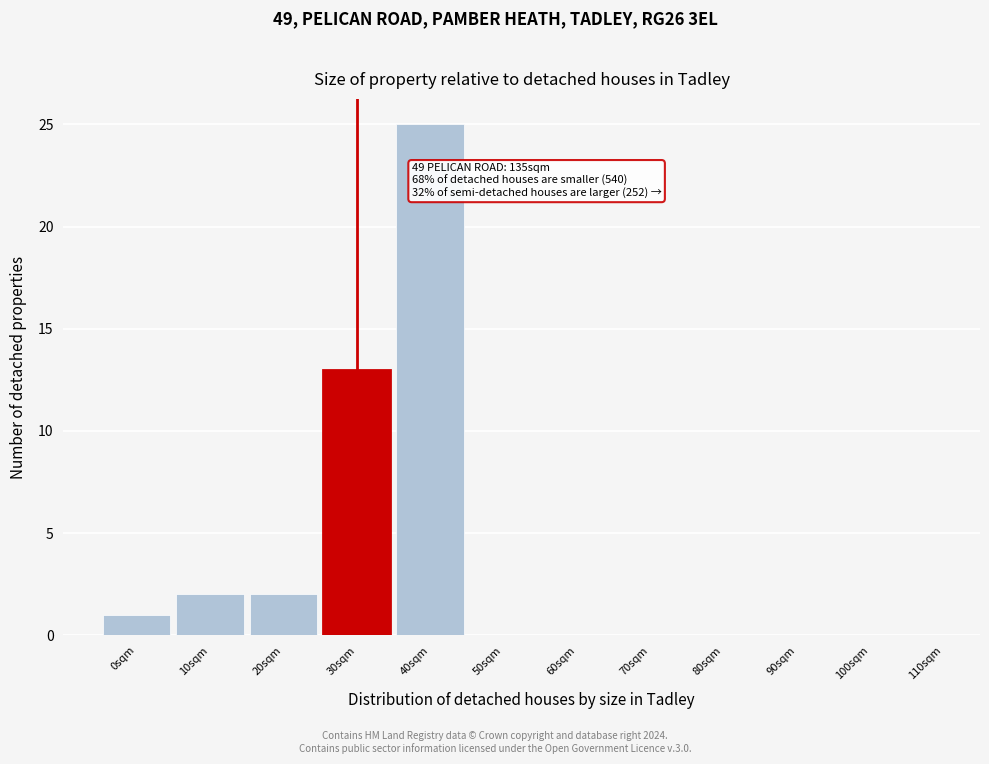

Reading left to right, transcribe all the data shown in this chart.

0sqm=1	10sqm=2	20sqm=2	30sqm=13	40sqm=25	50sqm=0	60sqm=0	70sqm=0	80sqm=0	90sqm=0	100sqm=0	110sqm=0